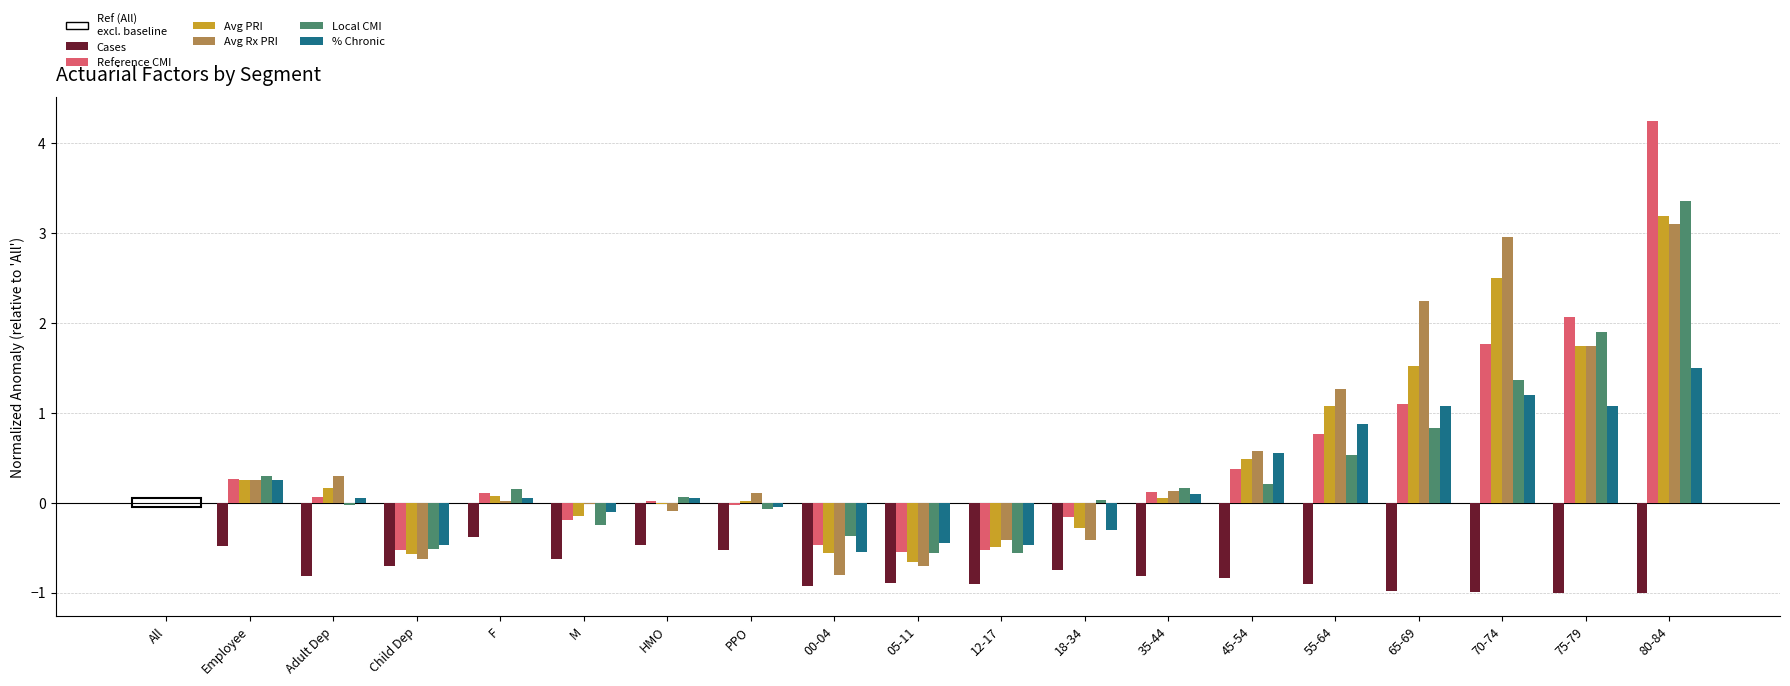

At which category is the sum across all series the highest?

80-84